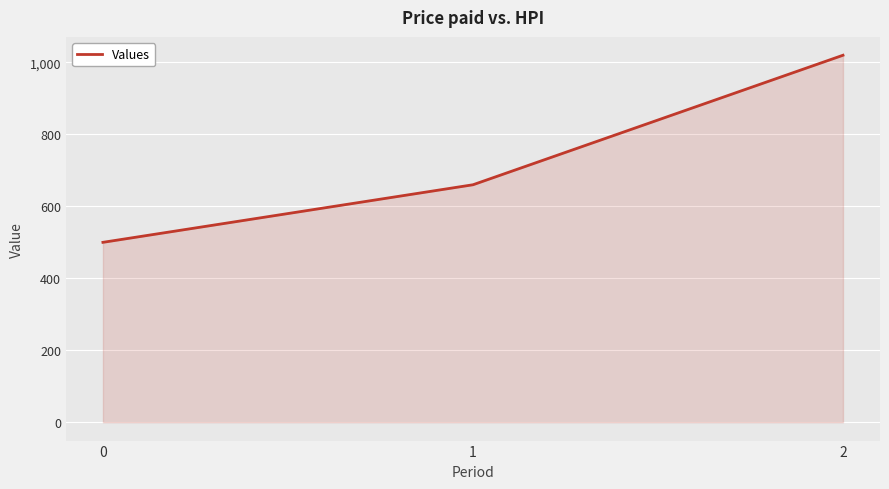

What is the difference between the values at 1 and 0?

160